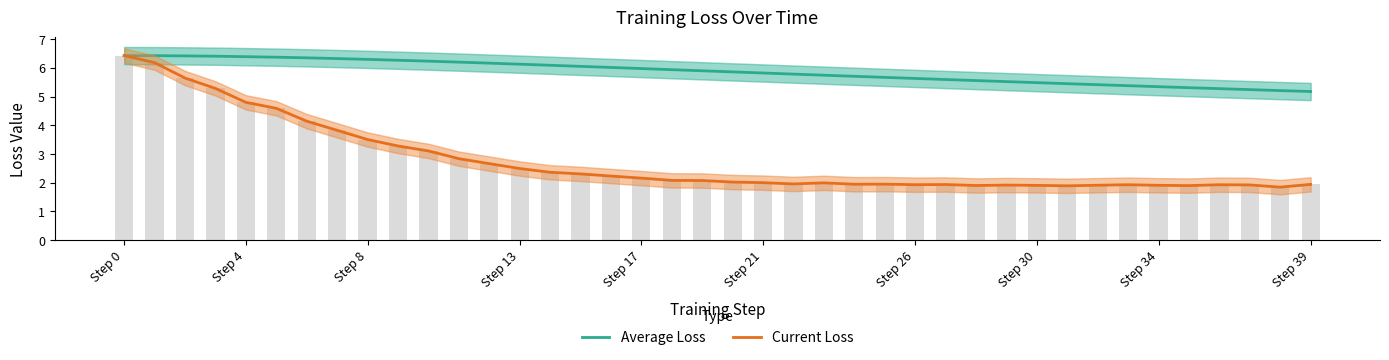

What is the sum of all Current Loss values?

110.7